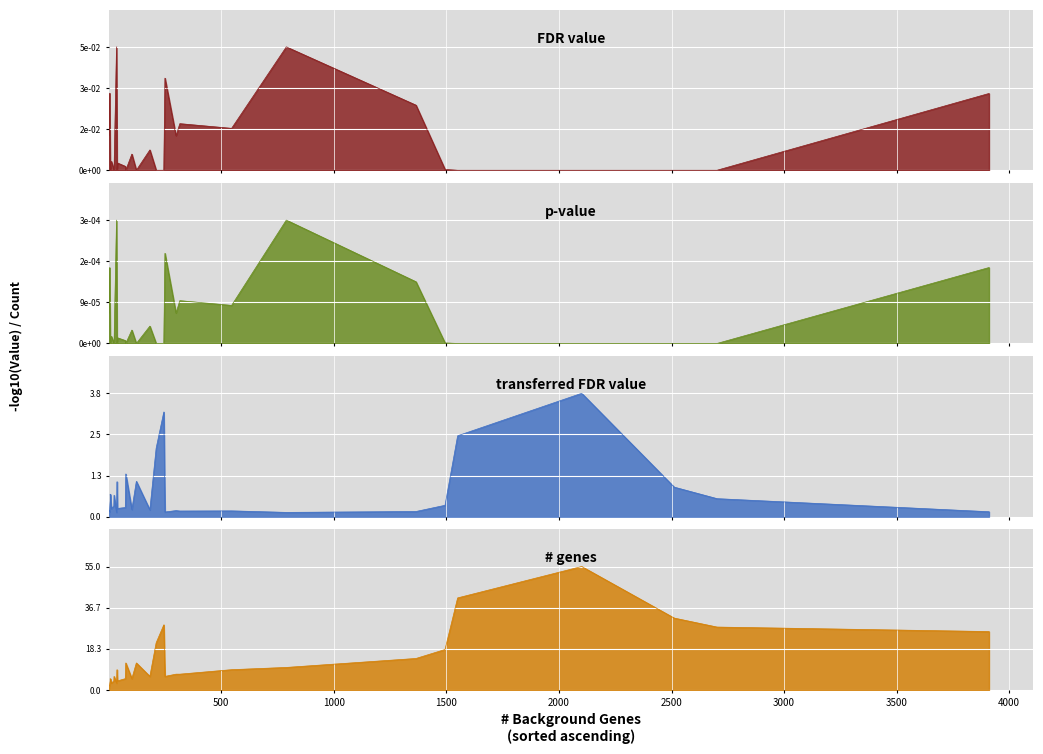

The transferred FDR value series shows 0.2 at 2702. True or false?

False